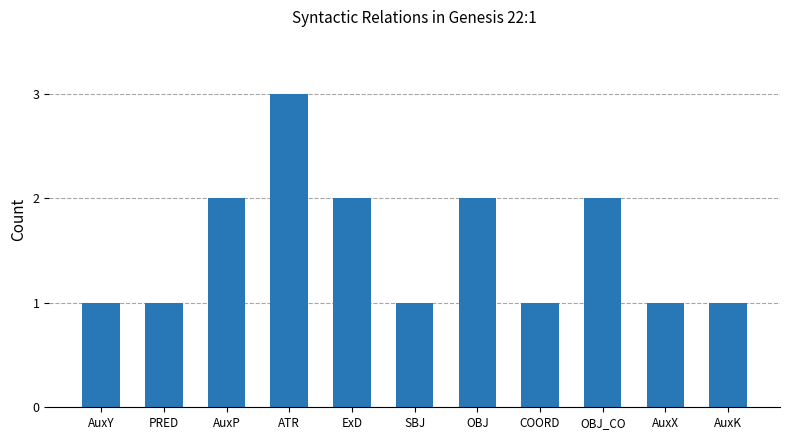

What is the greatest value displayed?

3